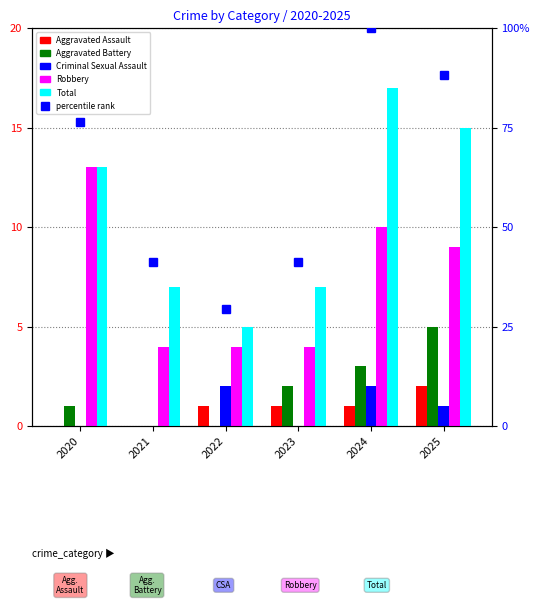

Count the Total values in the range 7 to 15.

4